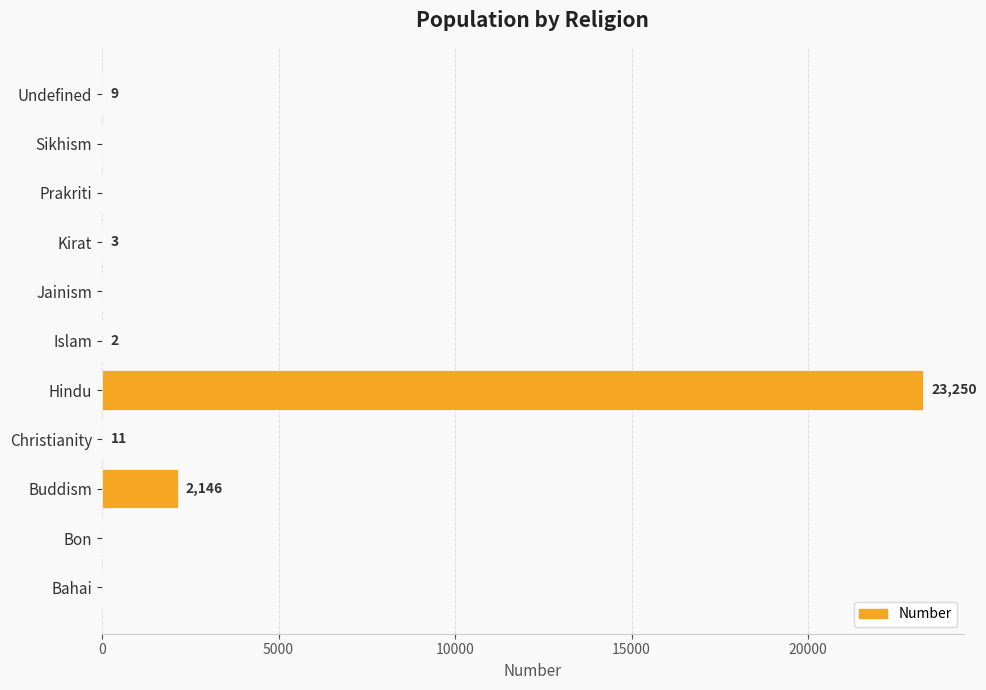

Reading bottom to top, list all the values displayed in this chart.

Bahai=0	Bon=0	Buddism=2146	Christianity=11	Hindu=23250	Islam=2	Jainism=0	Kirat=3	Prakriti=0	Sikhism=0	Undefined=9